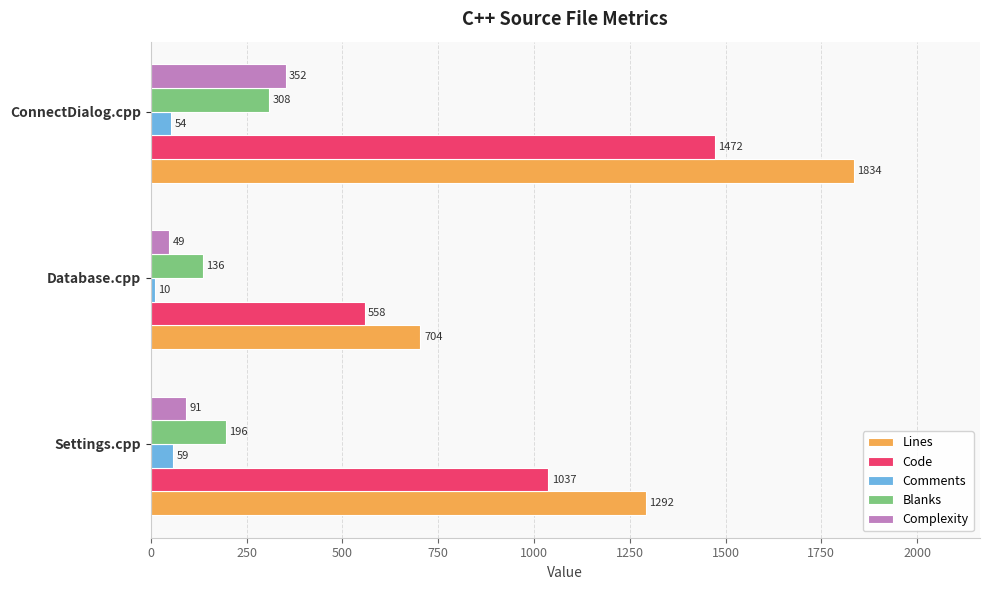

Count the Code values in the range 558 to 1472.

3